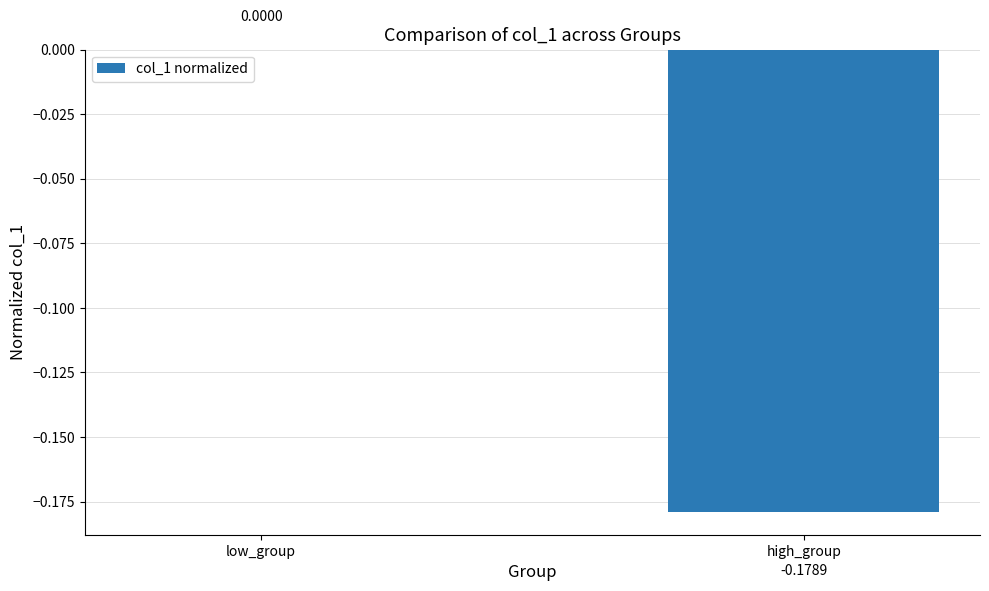

How many categories are shown in the chart?

2